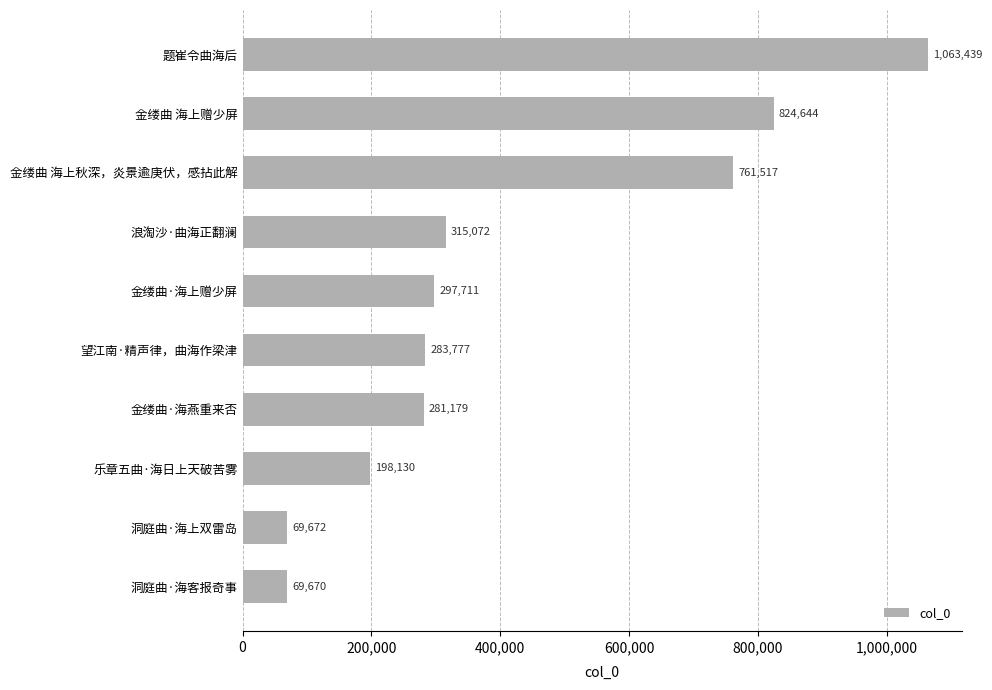

List the labels in order of value, smallest first.

洞庭曲·海客报奇事, 洞庭曲·海上双雷岛, 乐章五曲·海日上天破苦雾, 金缕曲·海燕重来否, 望江南·精声律，曲海作梁津, 金缕曲·海上赠少屏, 浪淘沙·曲海正翻澜, 金缕曲 海上秋深，炎景逾庚伏，感拈此解, 金缕曲 海上赠少屏, 题崔令曲海后